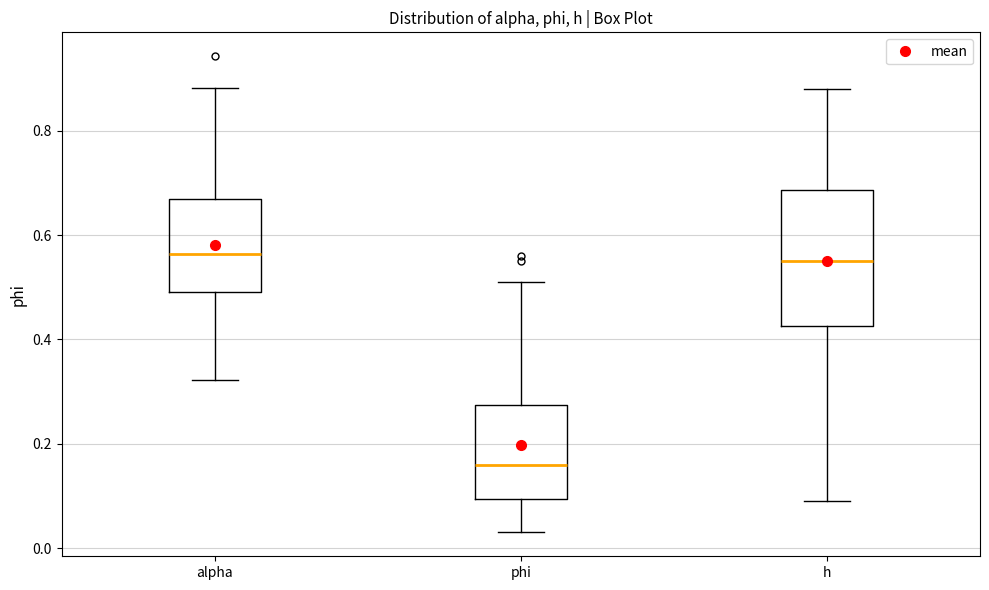

Where does the lower whisker of the box for alpha end on the y-axis? The values are not printed on the chart, so give them approximately, as read against the axis.

0.32